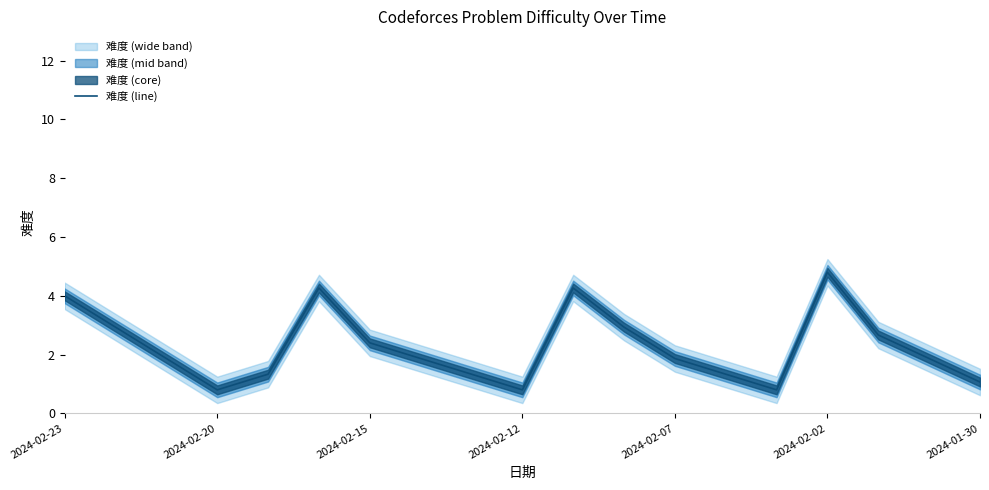

The chart shows a value of 1.3 at 8. True or false?

True